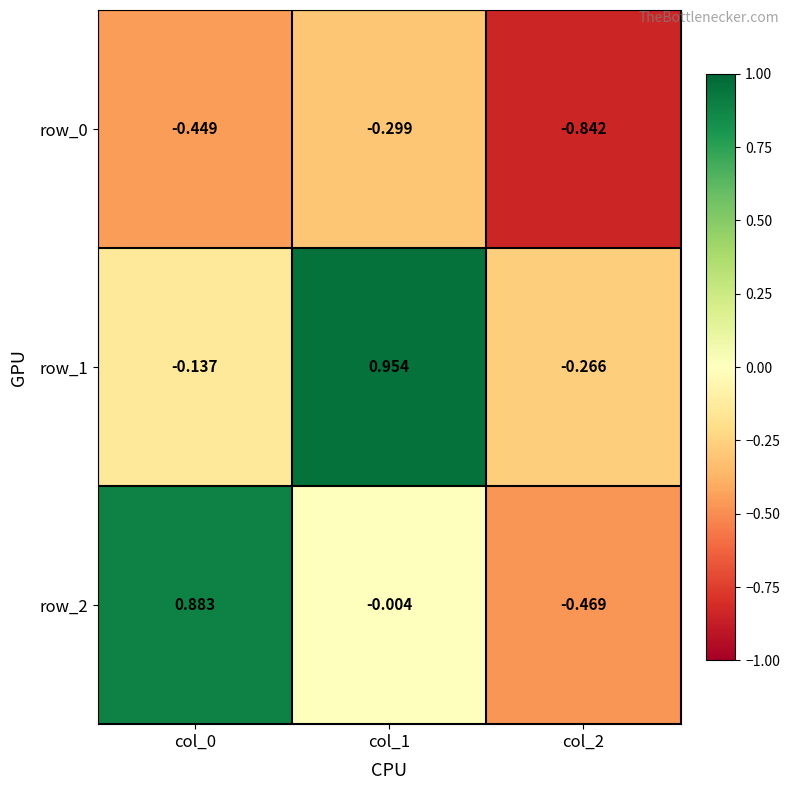

What is the sum of the row_0 values at col_2 and col_0?

-1.3